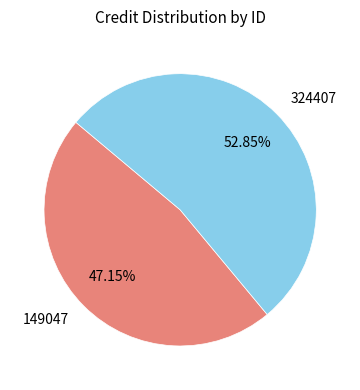

To the nearest percent, what percentage of the pie is 149047?

47%